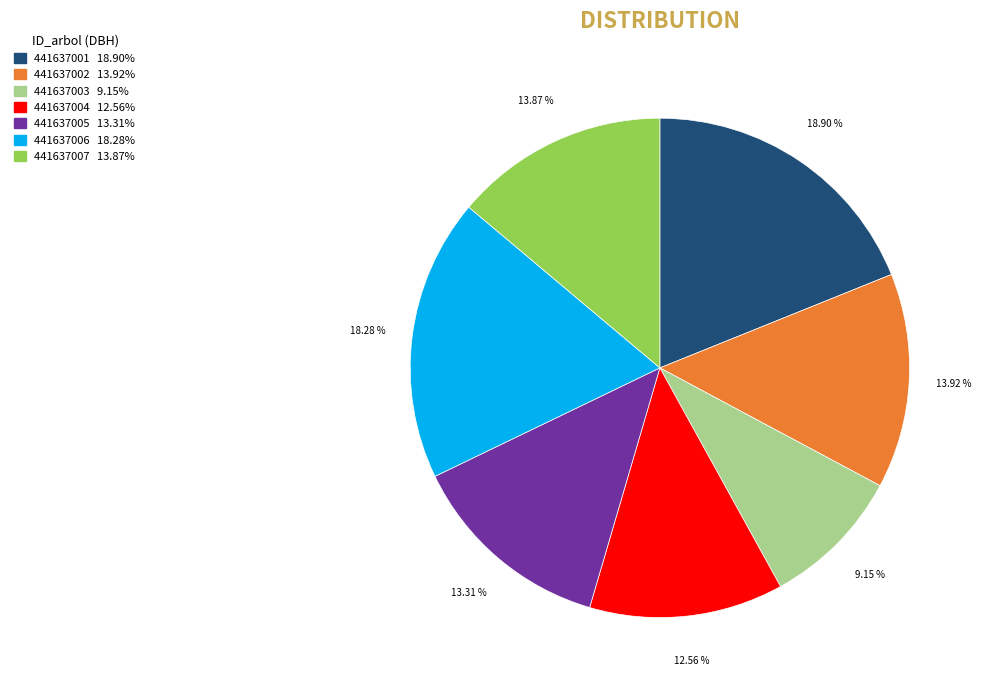

What percentage is NOT represented by 441637007?

86.1%